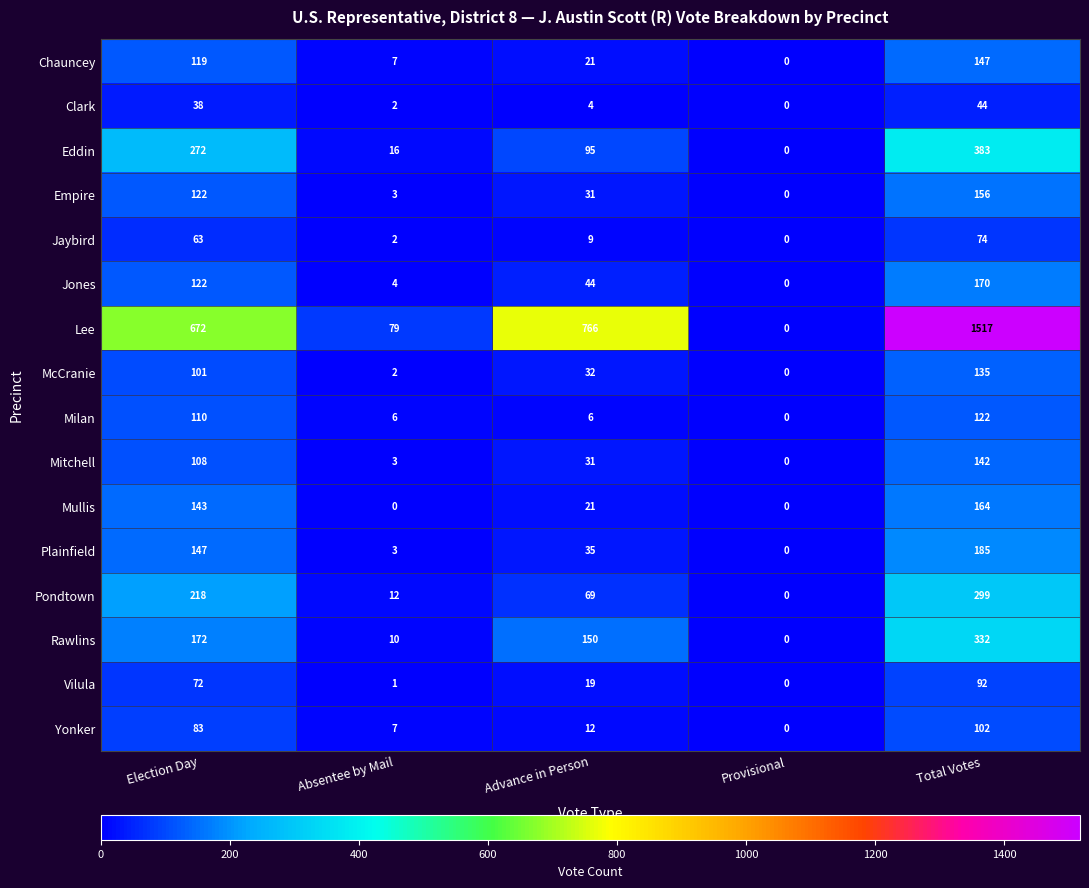

Which series has the largest range (max minus min)?

Lee